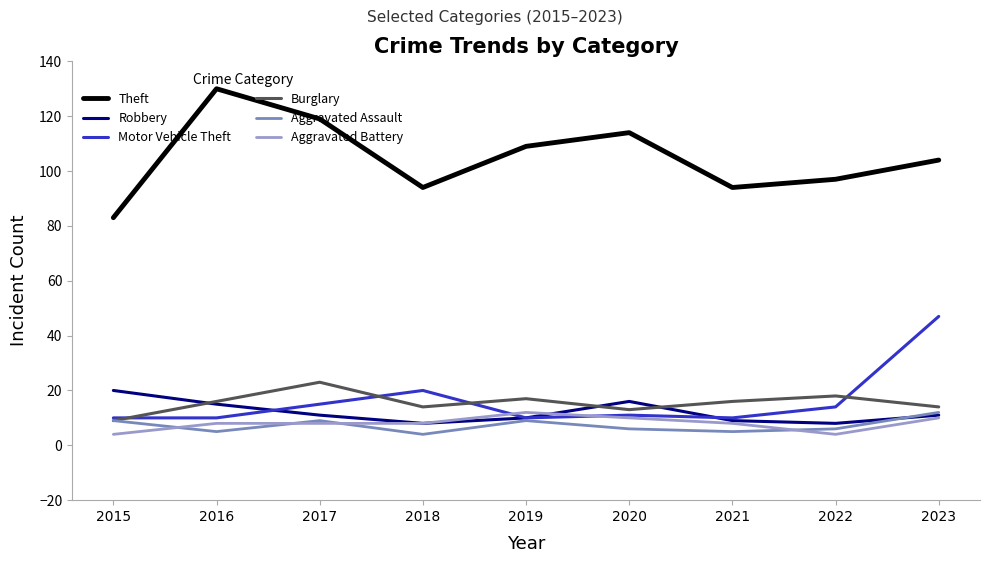

What is the spread (max minus min) of values at 2017?

111